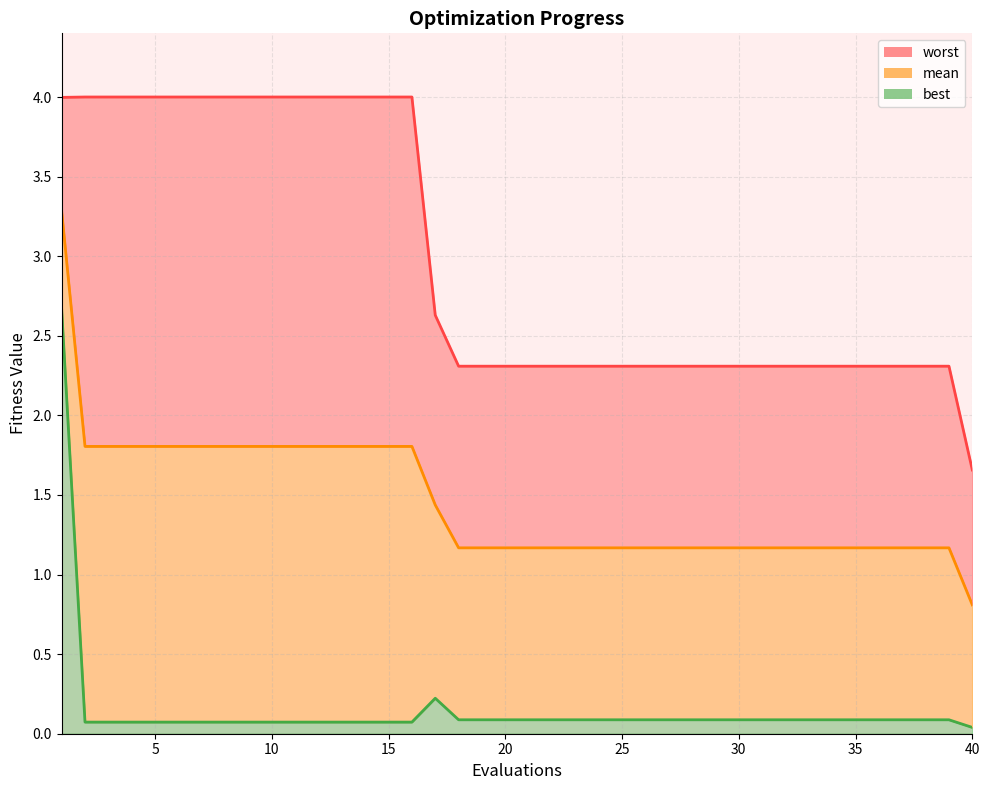

Does the chart have visible grid lines?

Yes